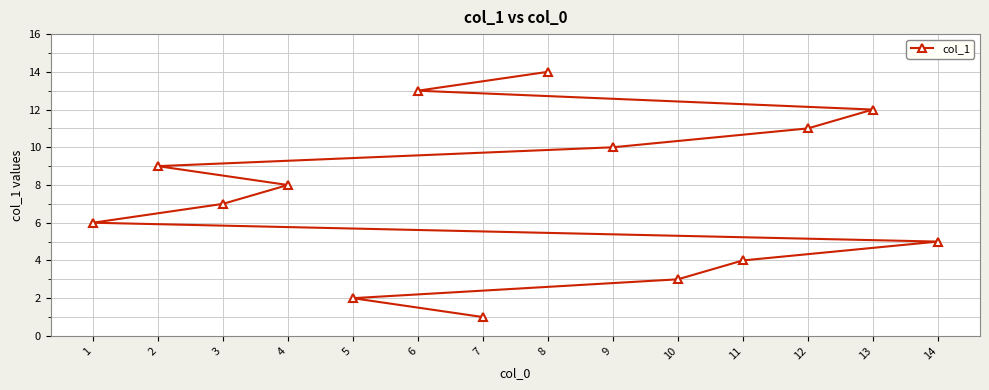

Is it true that the value at 6 is 13?

True